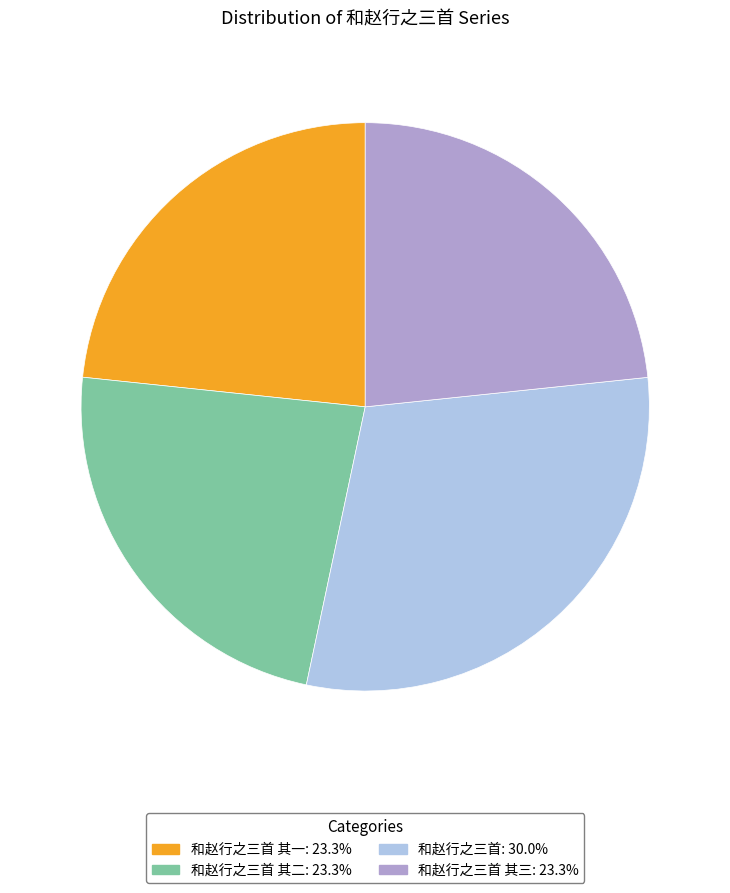

Does any single category account for the majority?

No